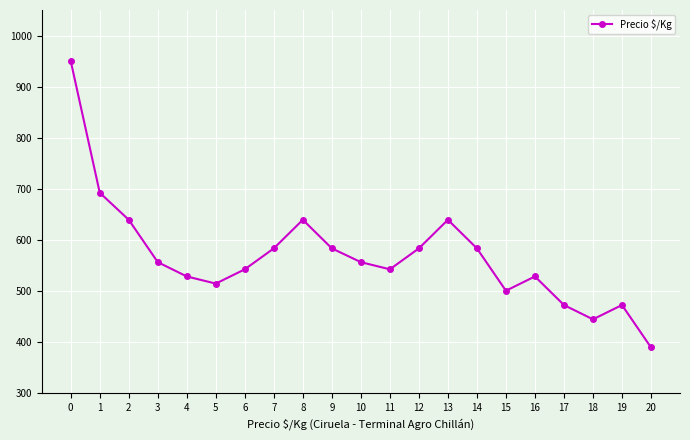

How many interior local valleys (lower than both neighbors) does the data have?

4